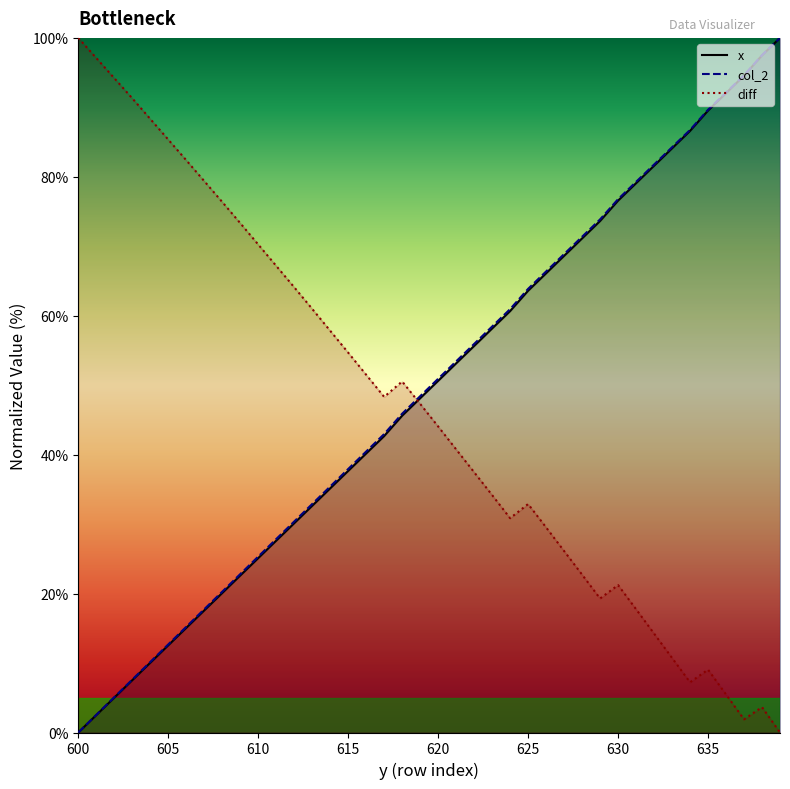

How many values in x are above zero?

39